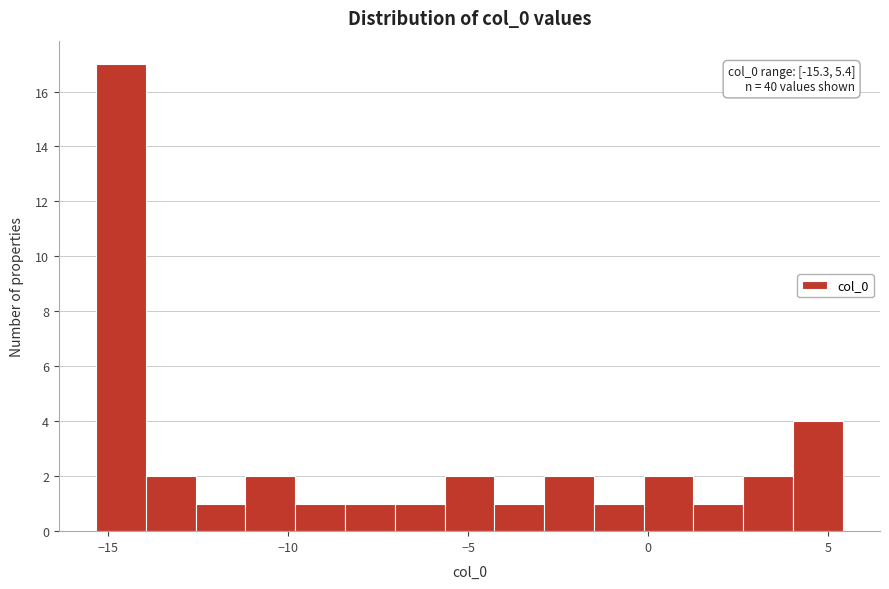

Around what value on the x-axis is the tallest bar? Give the approximate position of its centre, as read against the axis.

-14.5